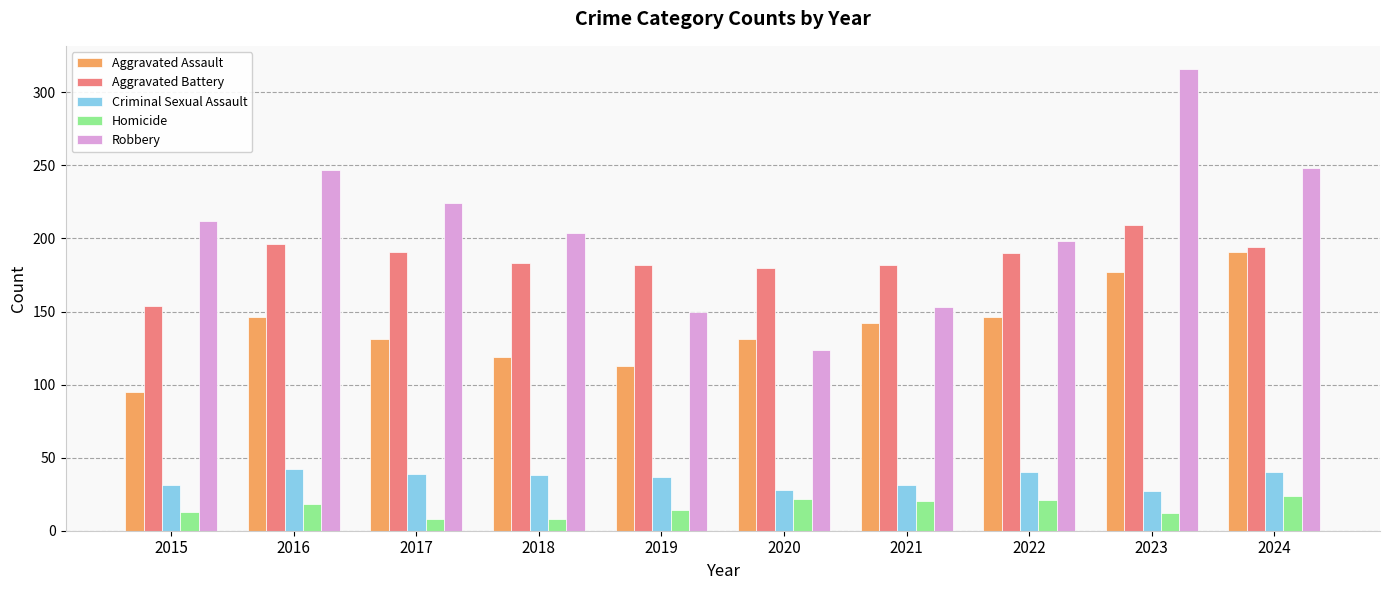

What is the sum of the Criminal Sexual Assault values at 2024 and 2019?

77